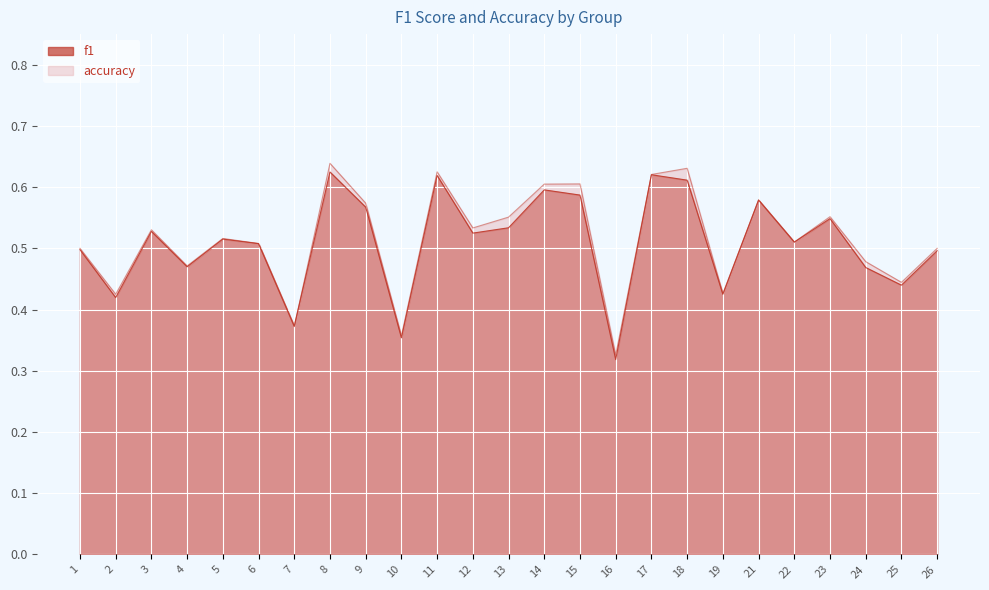

At how many categories does at least one series exceed 0?

25